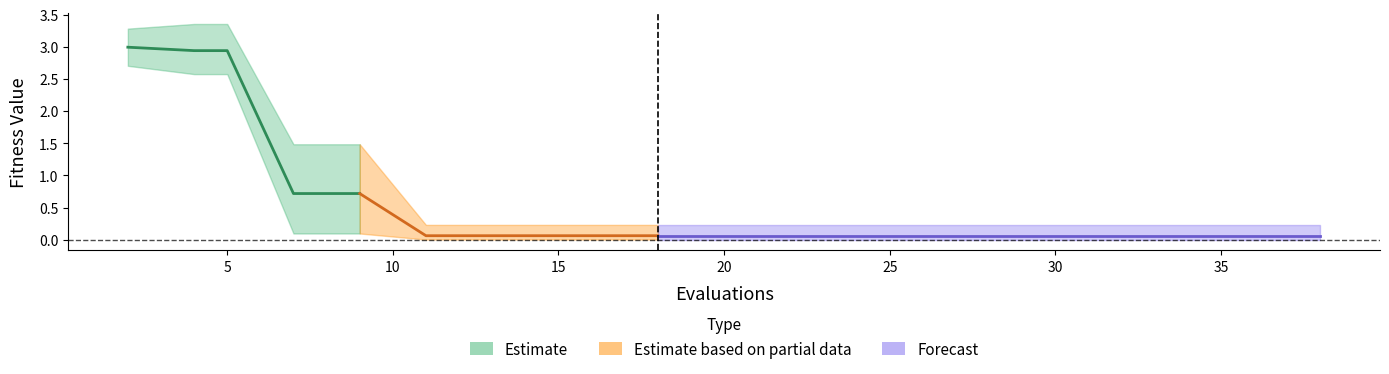

True or false: mean and best cross at least once.

False